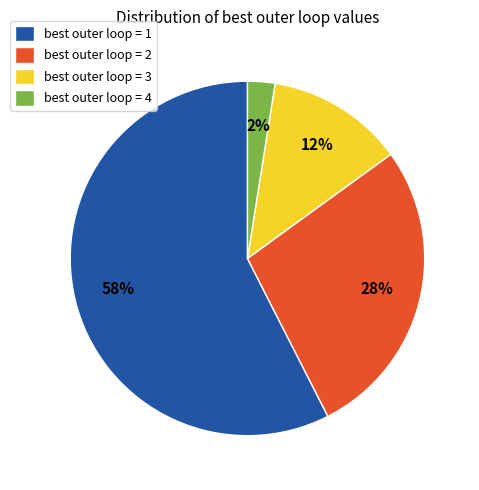

What is the largest slice in the pie chart?

best outer loop = 1